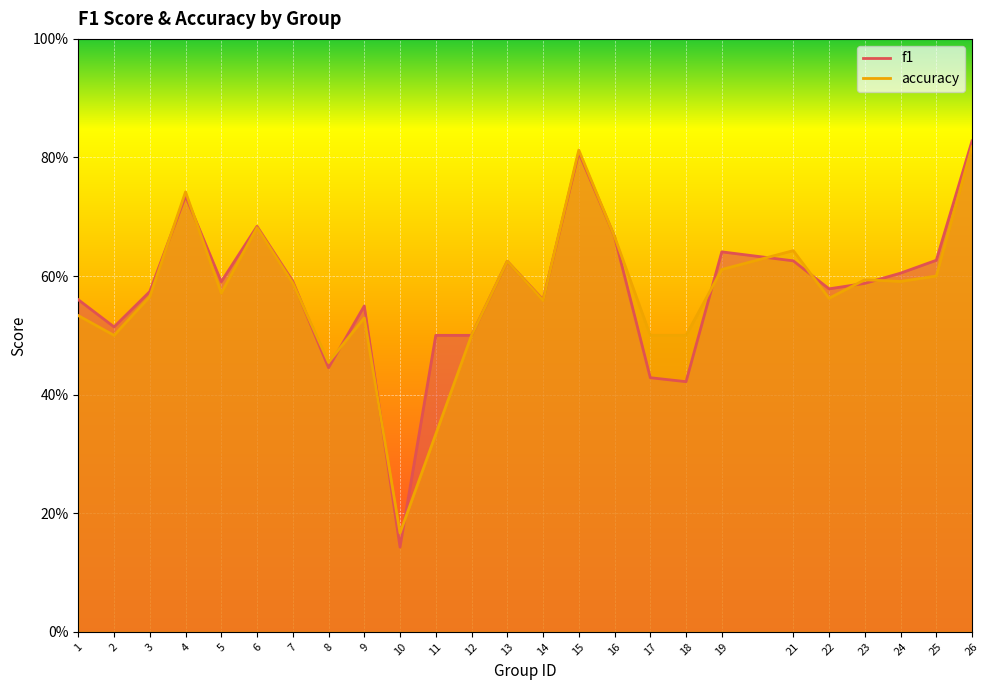

What is the maximum value for accuracy?

0.8